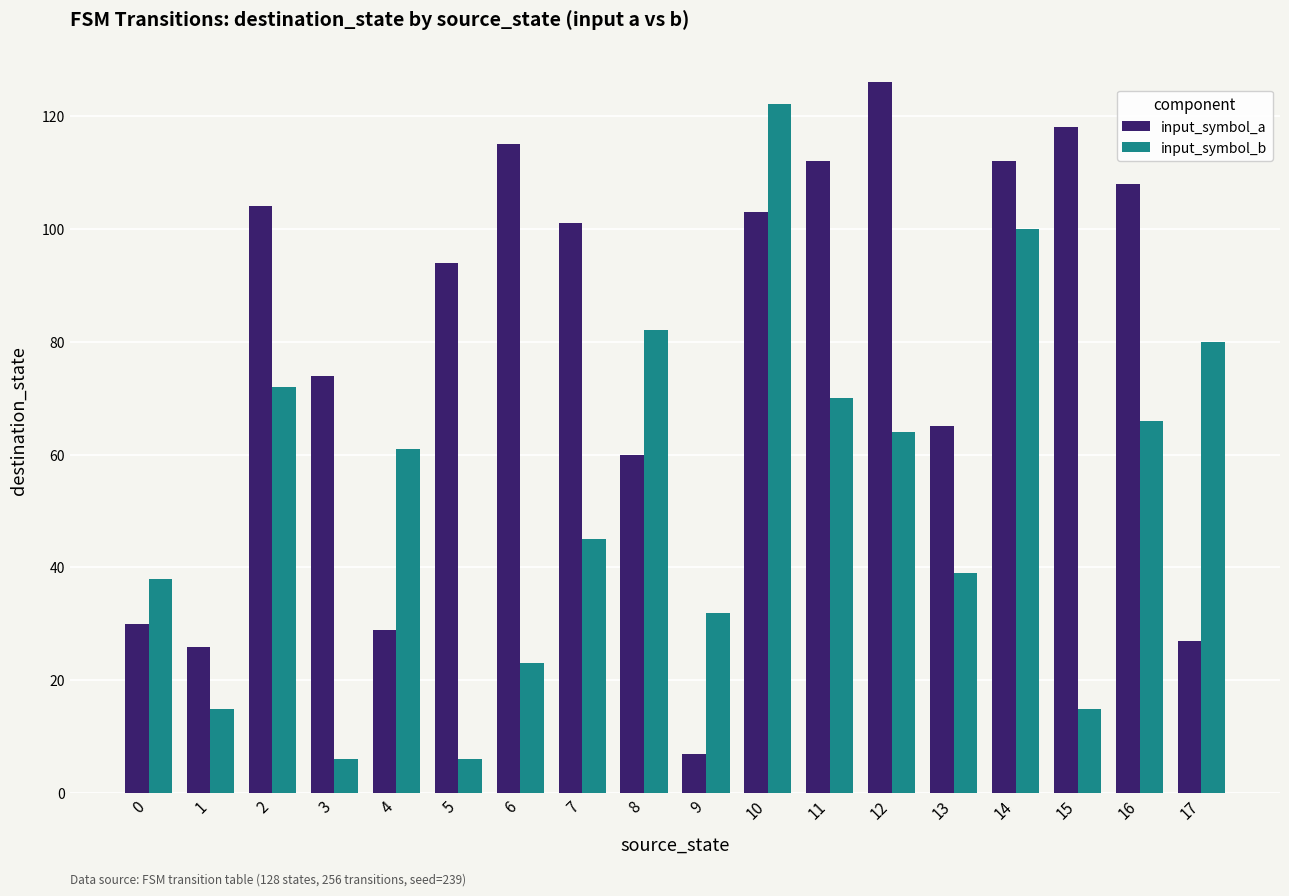

How many values in the input_symbol_a series are below 101?

9